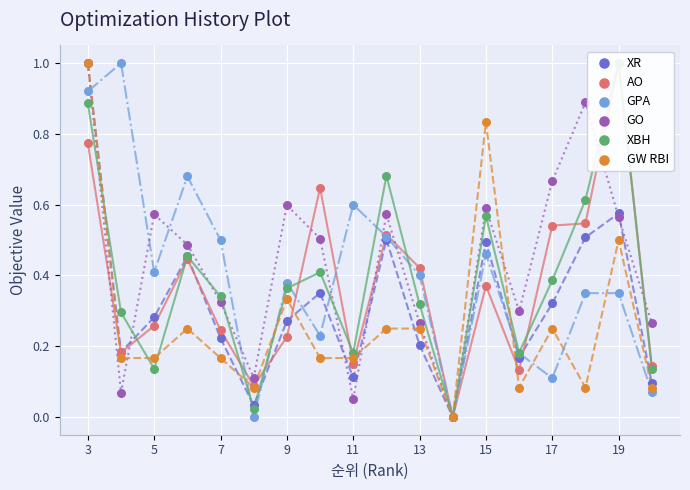

Which series reaches the maximum Y coordinate?

XR